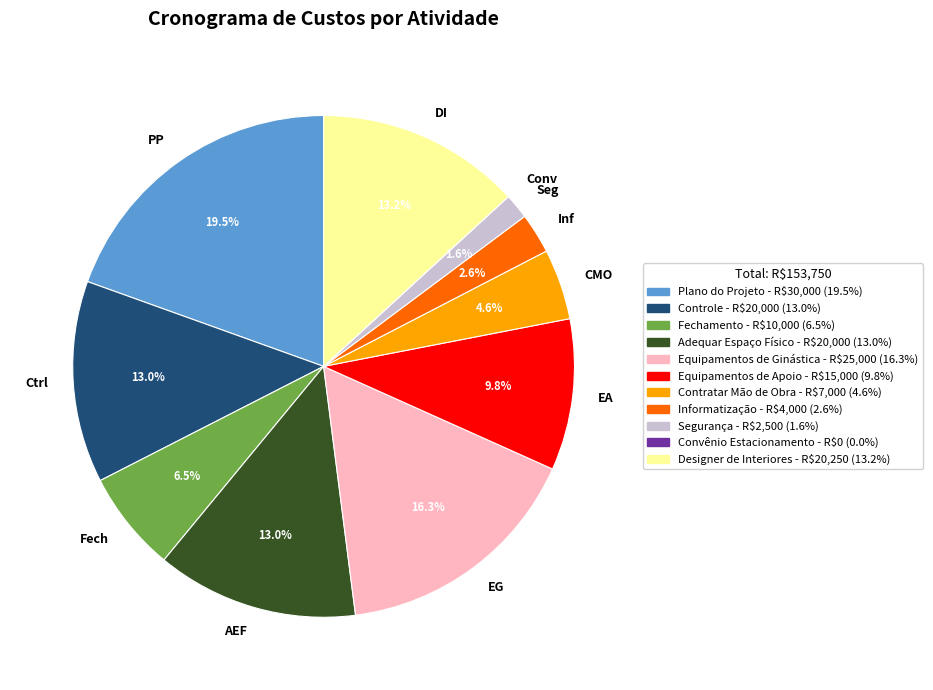

Do AEF and Seg together represent more than half of the pie?

No